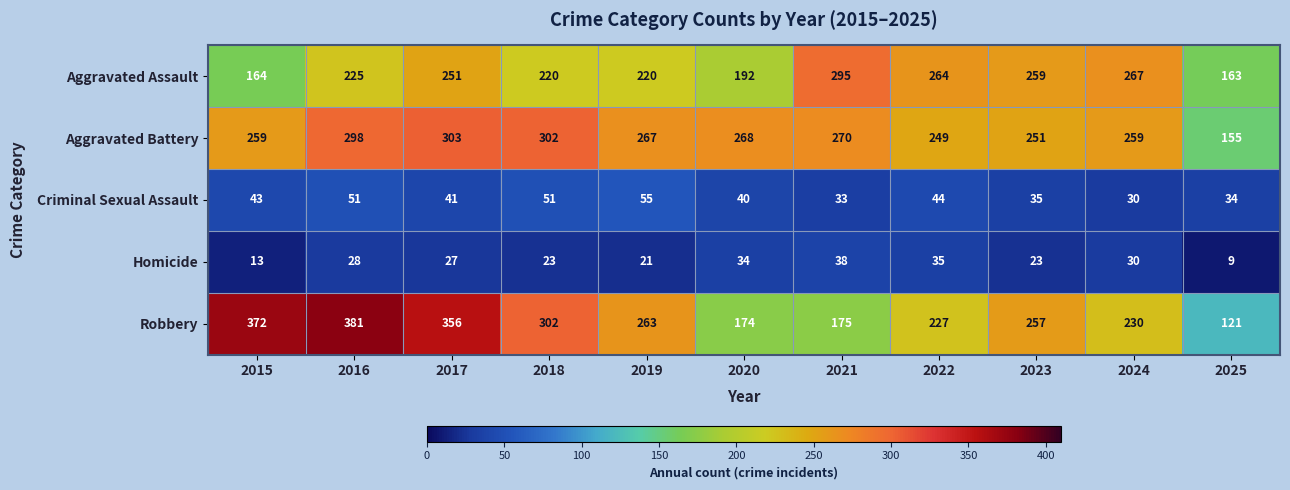

What is the maximum value for Homicide?

38